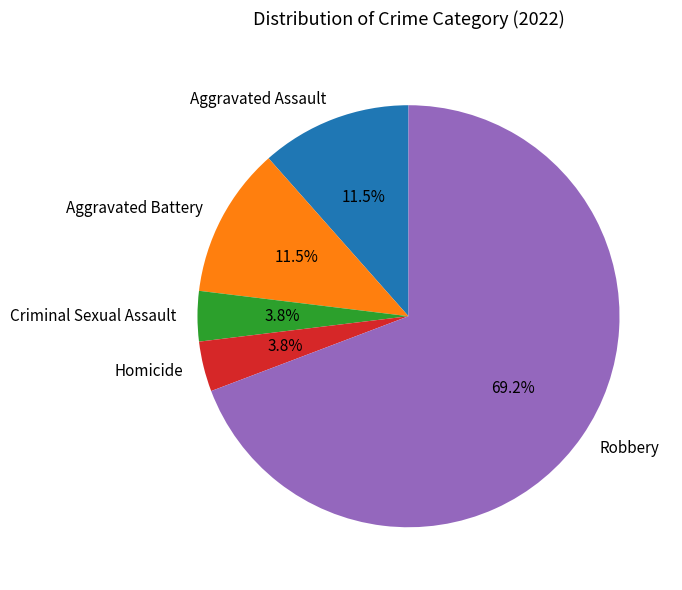

Is the sum of Aggravated Battery and Aggravated Assault greater than half?

No